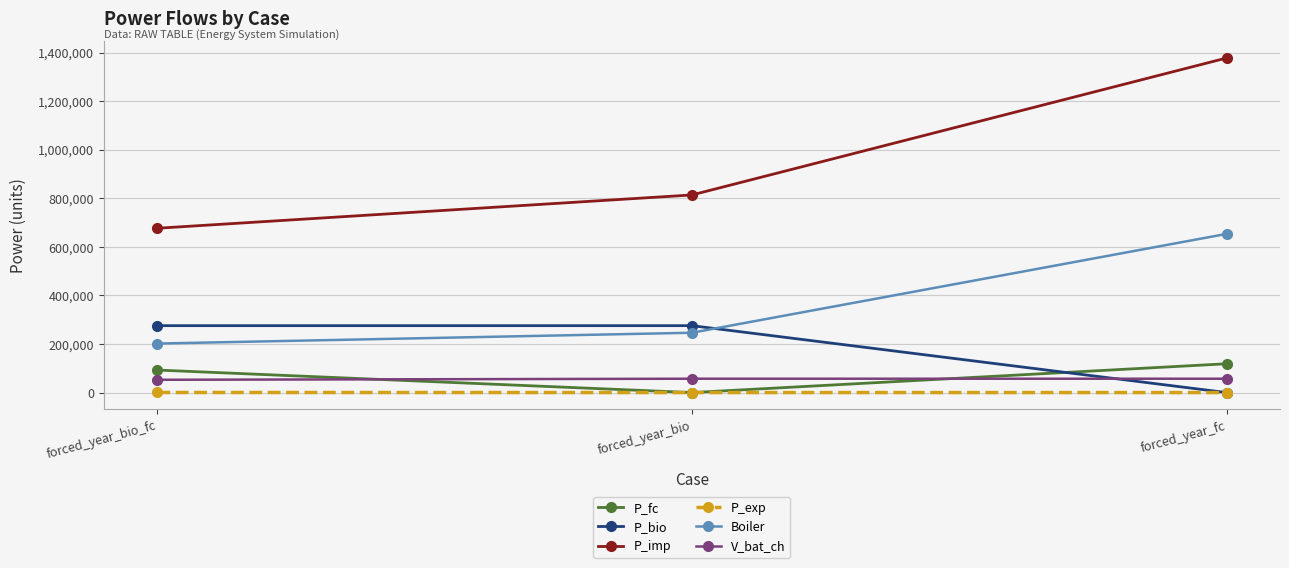

What is the difference between the maximum and second lowest values in the P_fc series?

25887.3